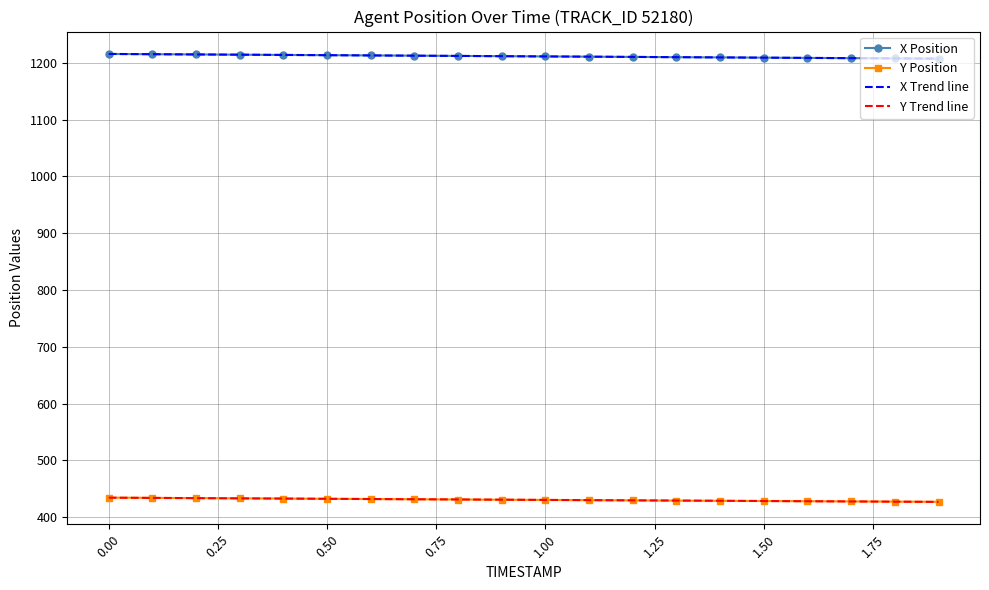

True or false: X Position and Y Trend line intersect in this chart.

False